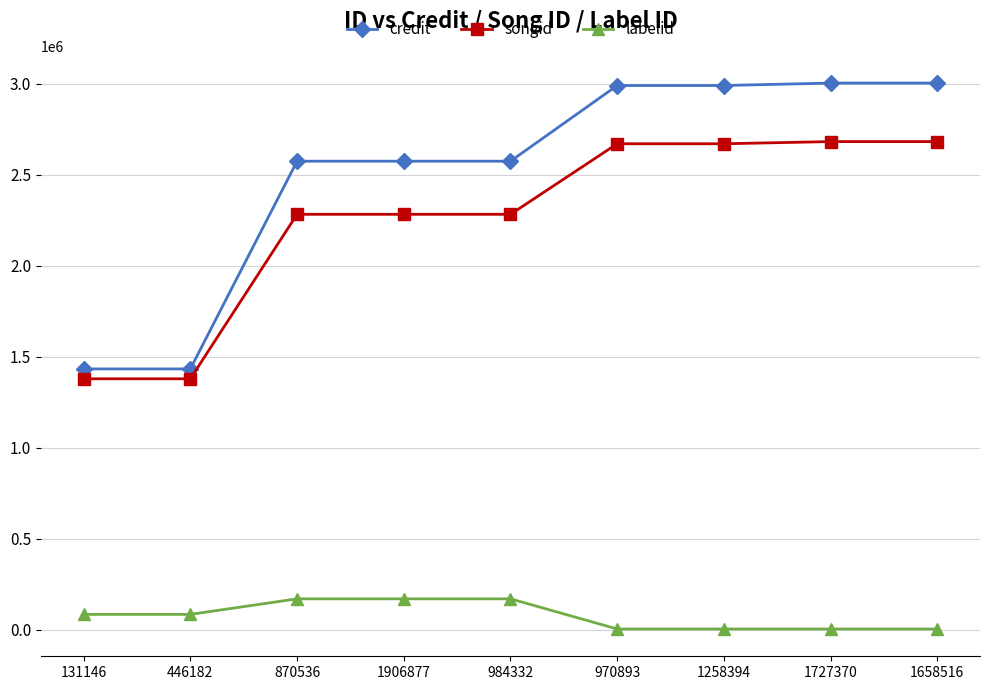

The value of credit at 1258394 is 1774336. True or false?

False